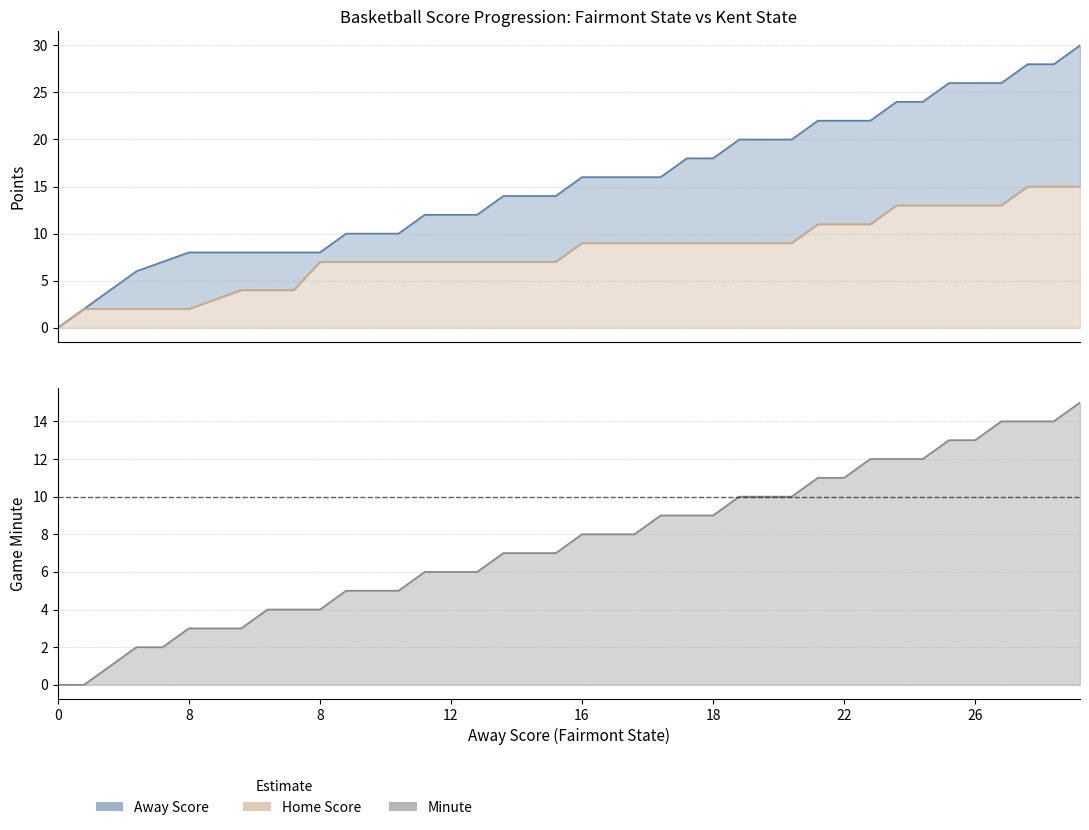

What is the sum of the Away Score values at 4 and 7?

11